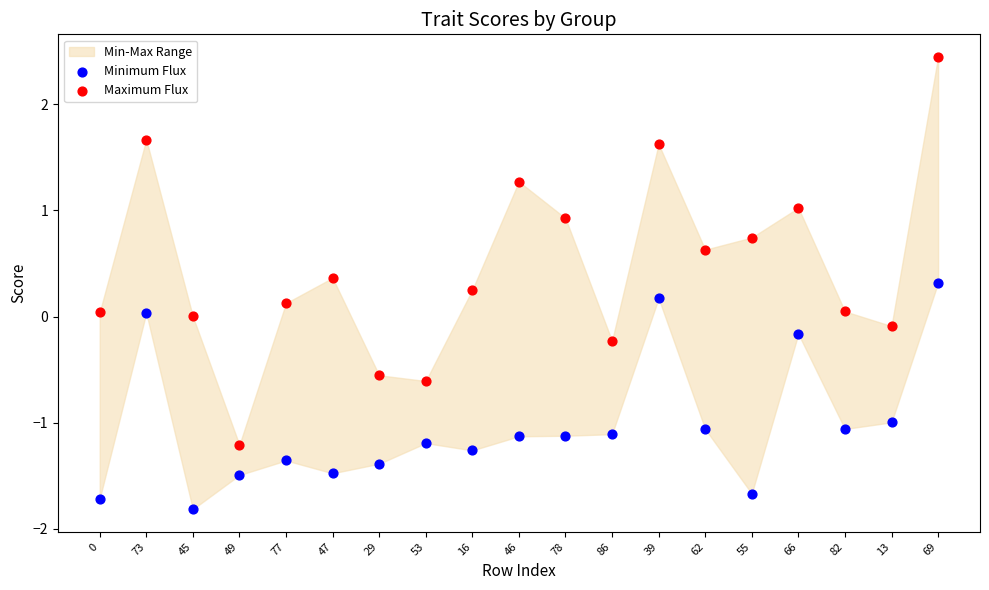

Which series has the widest spread of Y values?

Maximum Flux